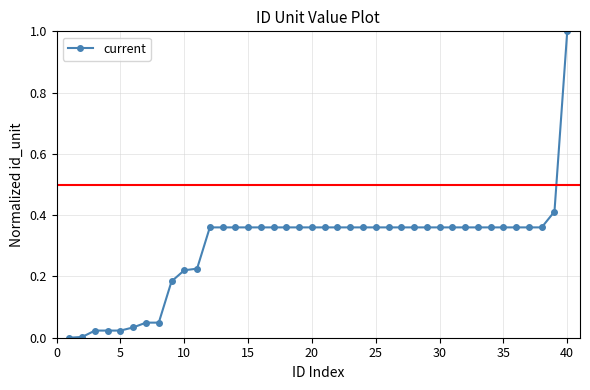

How many data points does each series have?

40